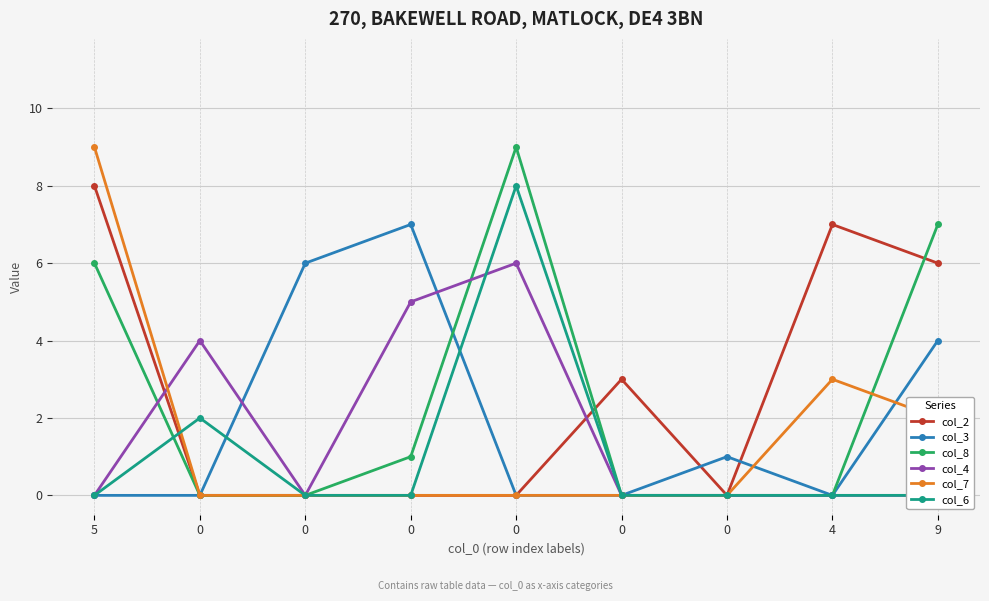

Is this an area chart (filled region under the line)?

No